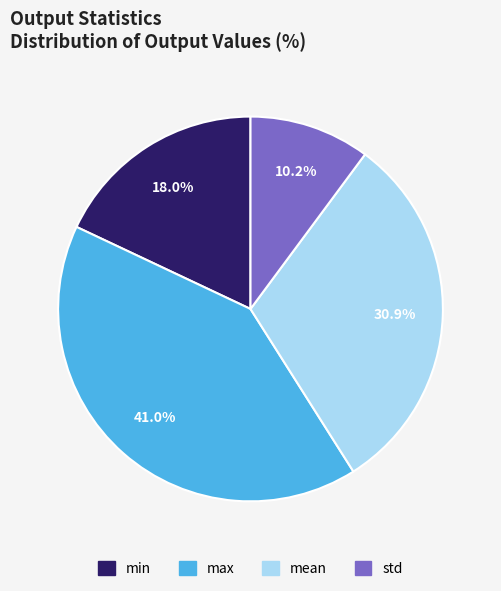

Is it true that mean is 31% of the pie?

True